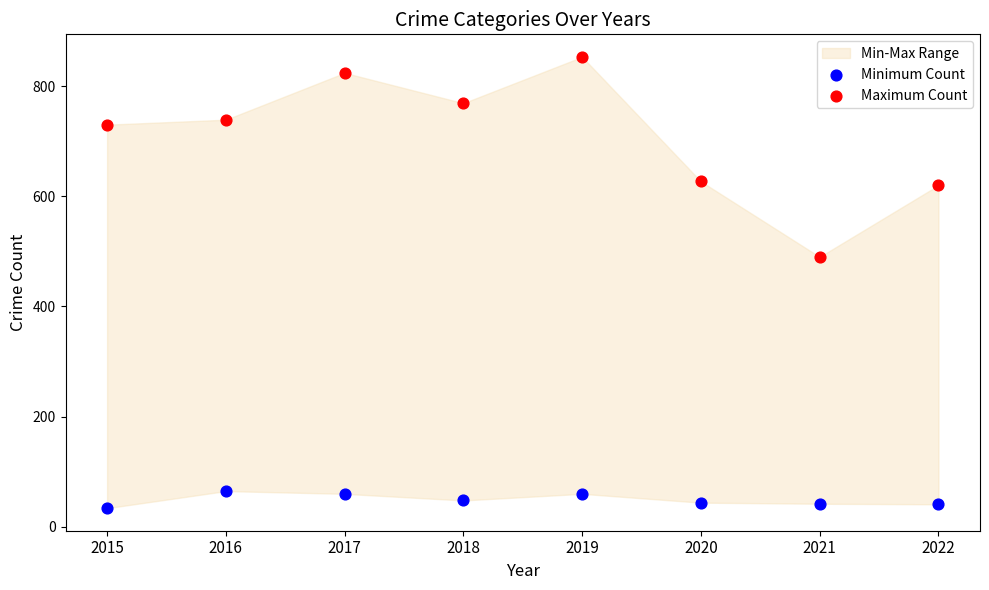

Which series has the largest Y range (max minus min)?

Maximum Count